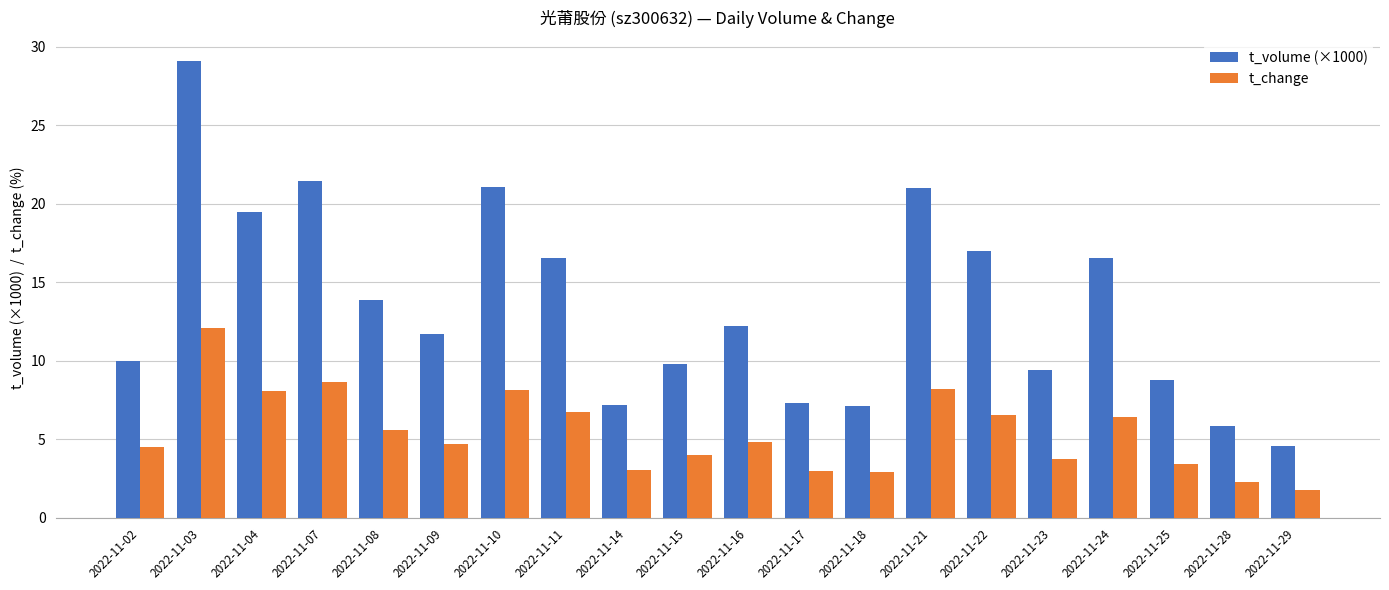

List the series in order of their peak value, lowest first.

t_change, t_volume (×1000)